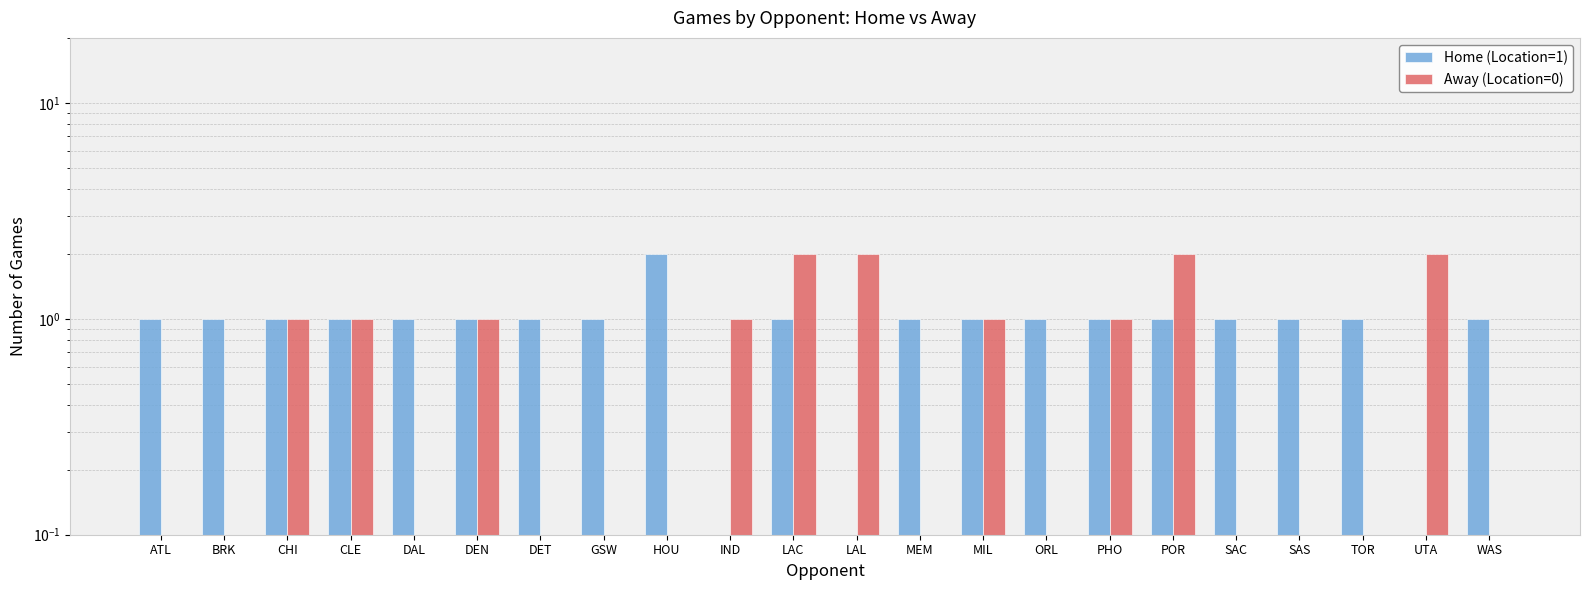

How many groups of bars are there?

22